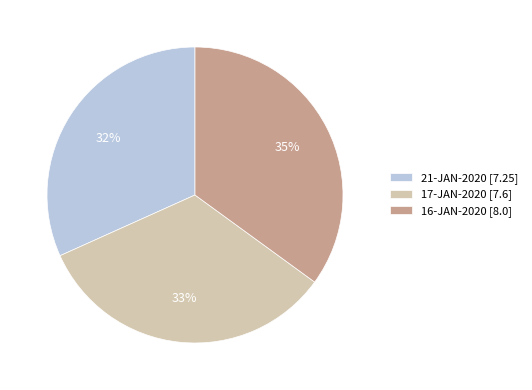

How many slices are in this pie chart?

3